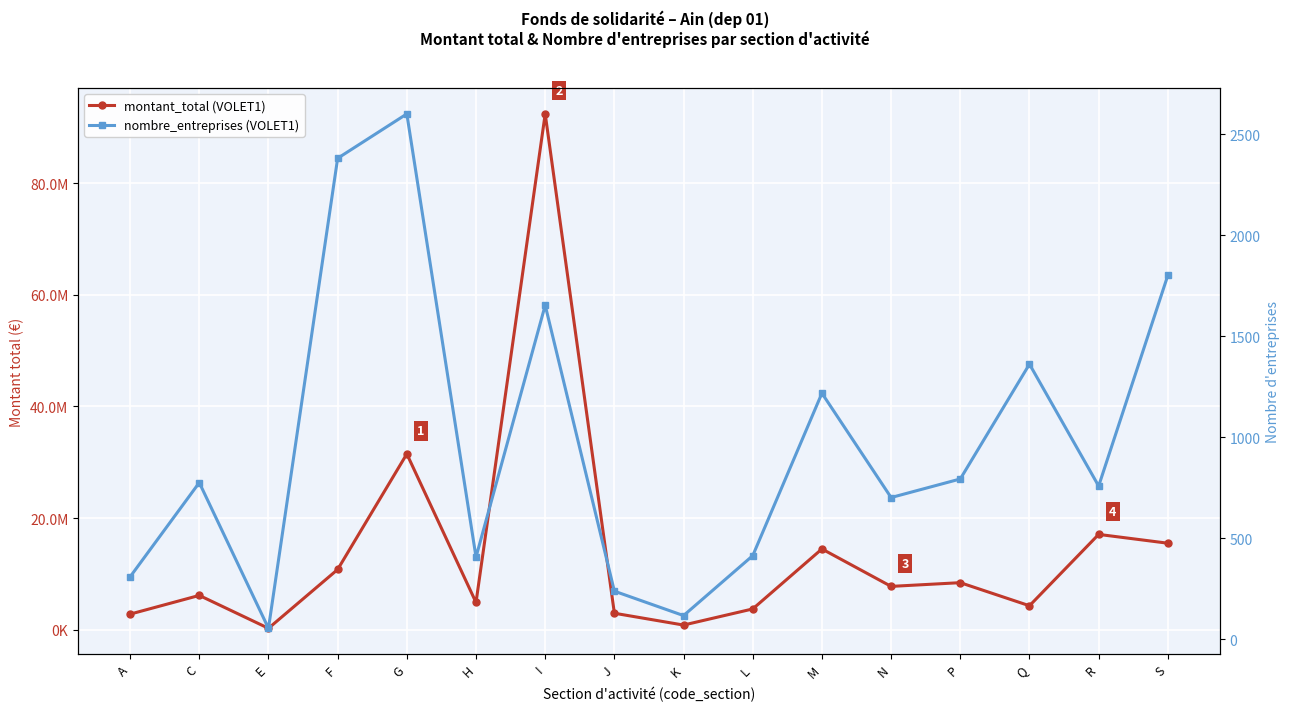

At which label is montant_total (VOLET1) closest to 46327538?

G